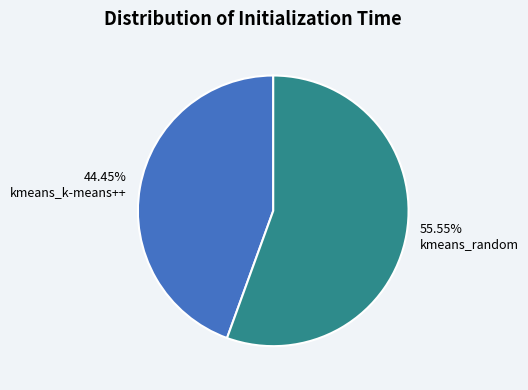

To the nearest percent, what is the difference between the largest and smallest slice percentages?

11%